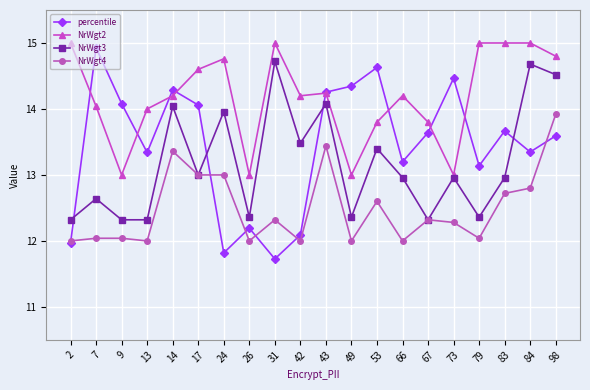

What is the maximum value shown in the chart?

15.0